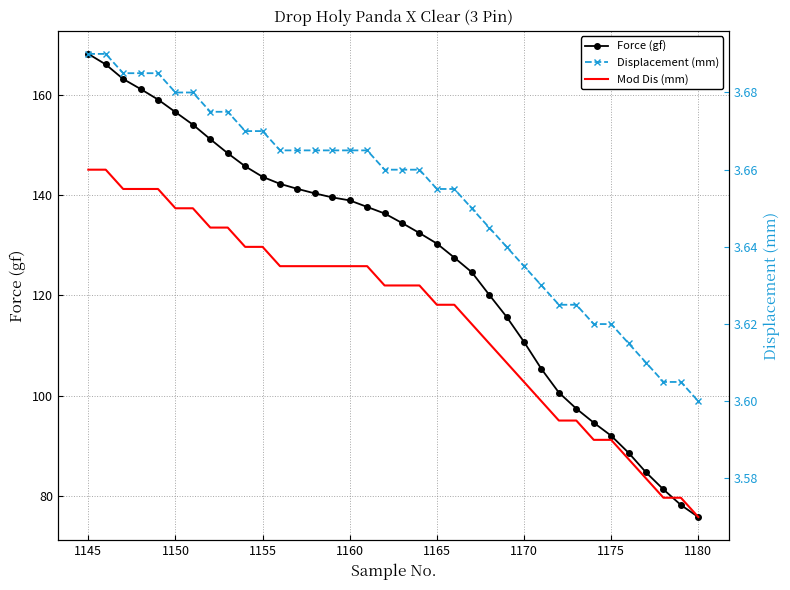

True or false: Displacement (mm) has more than 1 points higher than both neighbors.

False